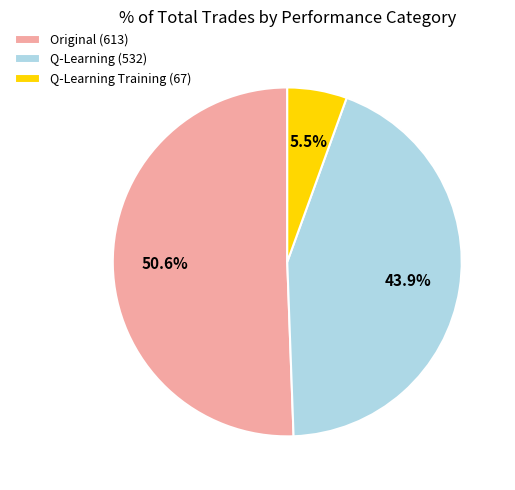

Count the number of slices in the pie.

3